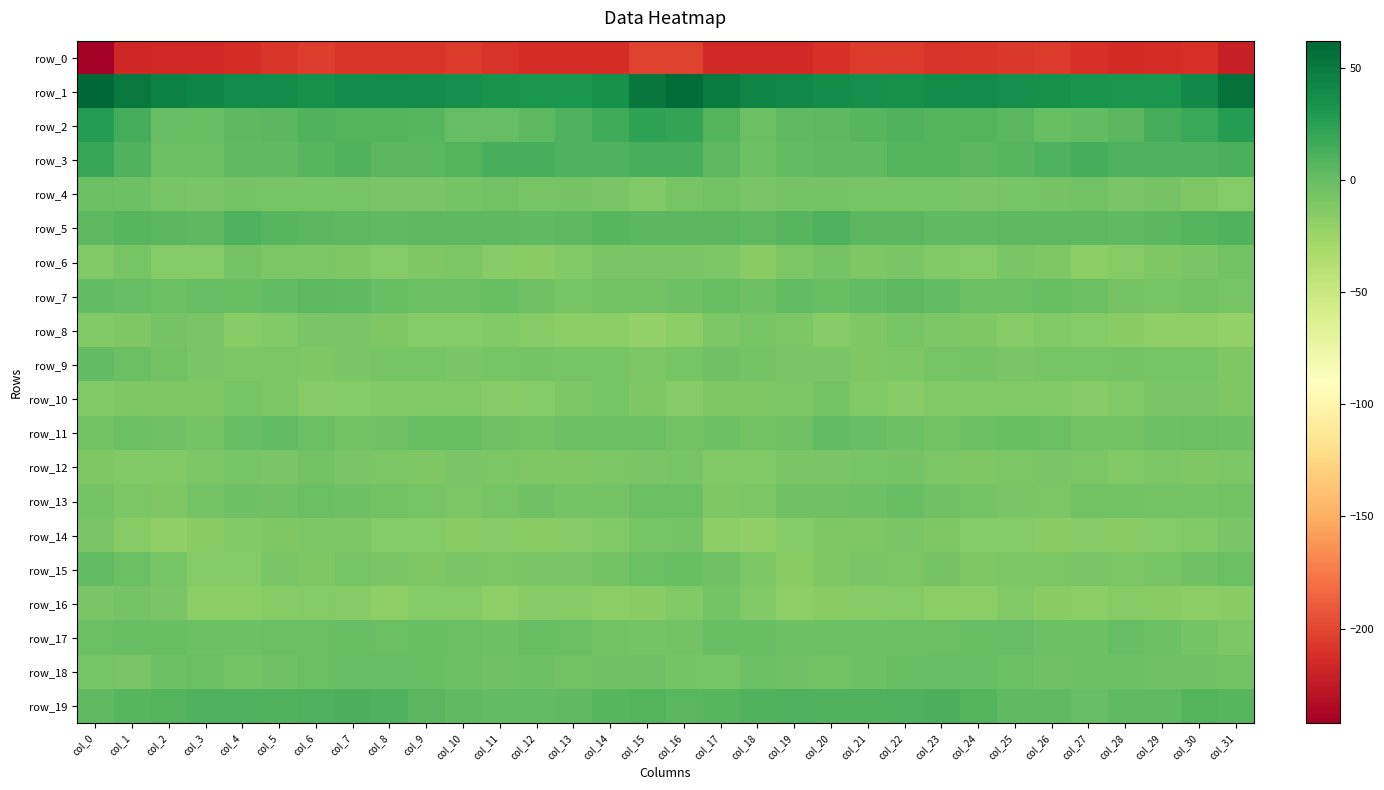

What is the difference between the row_0 values at col_10 and col_4?

7.8